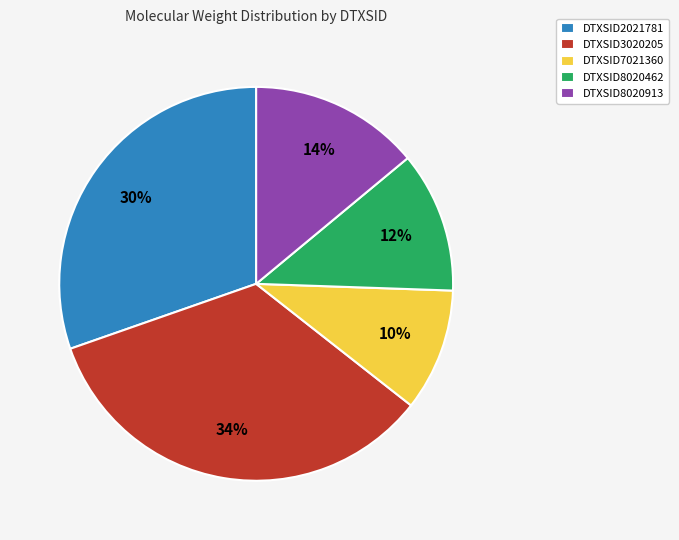

What is the smallest slice in the pie chart?

DTXSID7021360